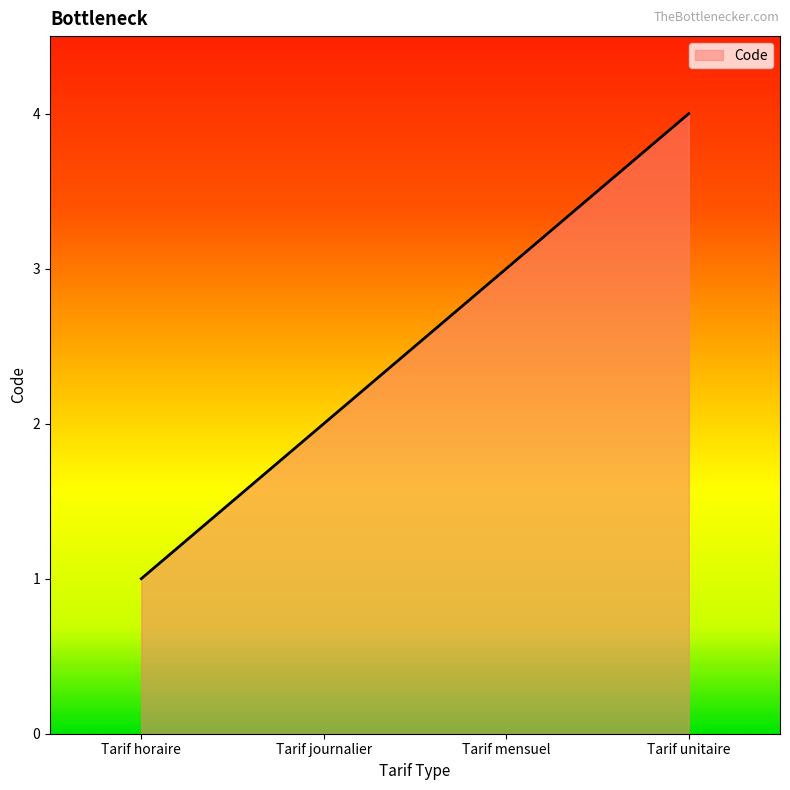

How many lines are shown in the chart?

1